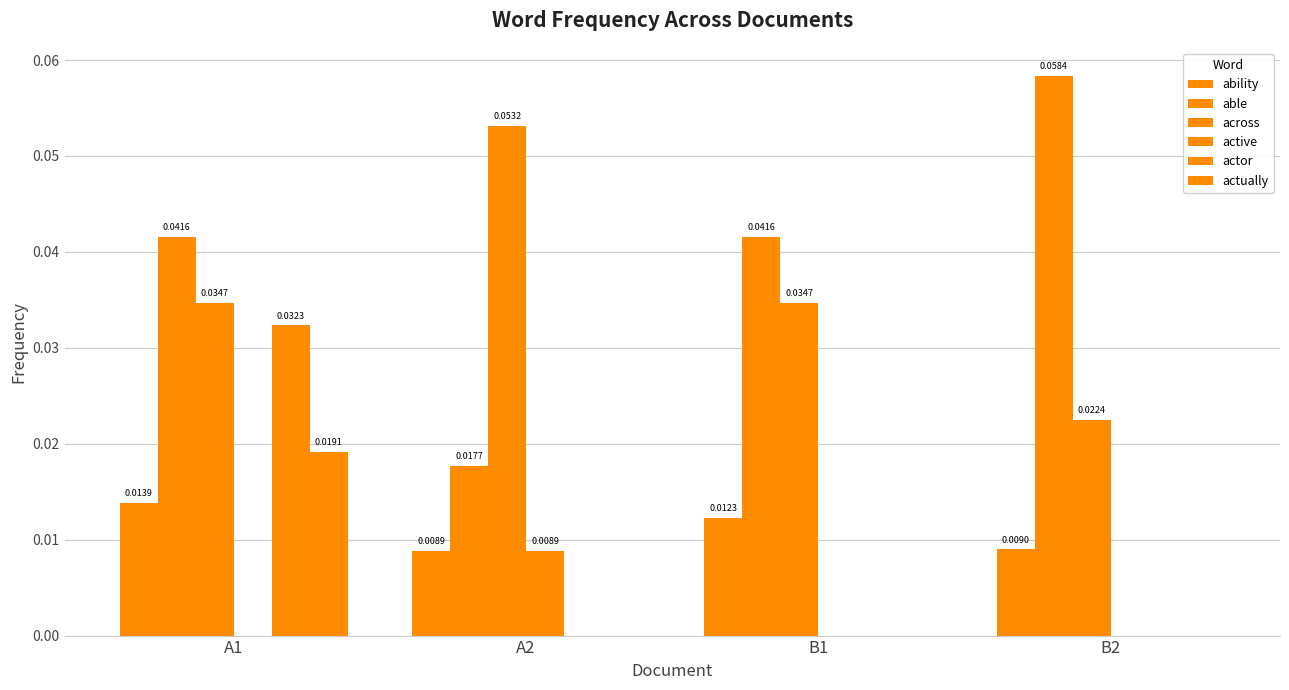

How many positive values does the active series have?

1